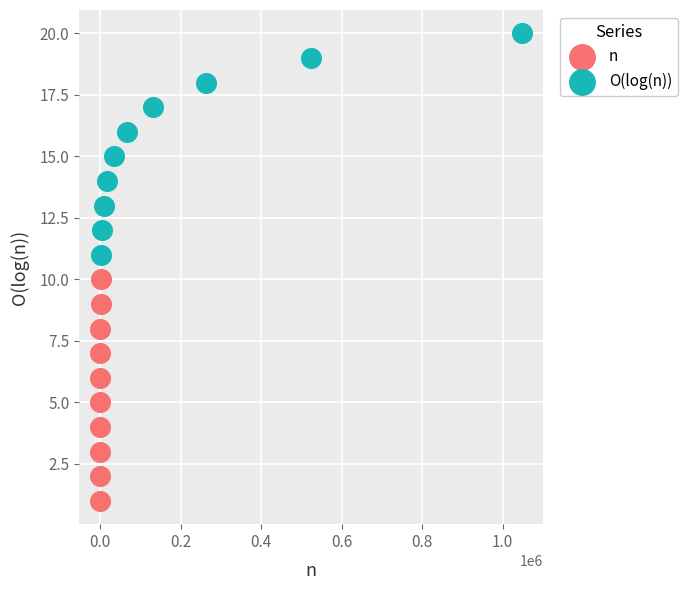

Which series contains the highest Y value?

O(log(n))